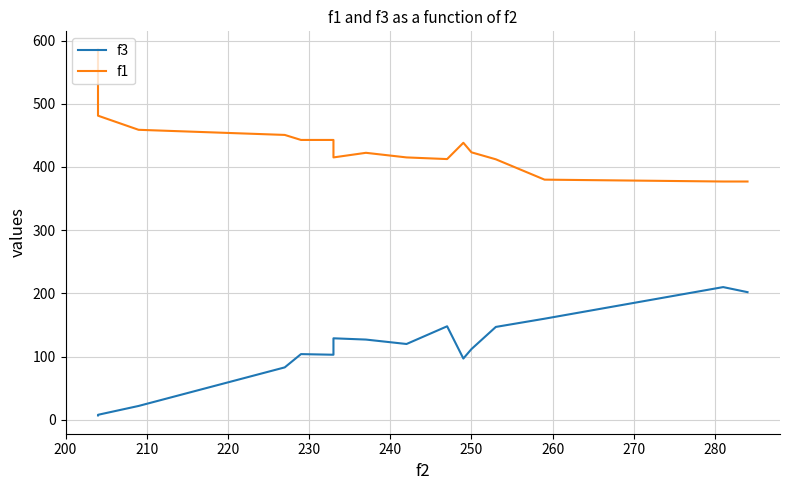

What is the value of the f3 point at the 2nd from the left?

8.0